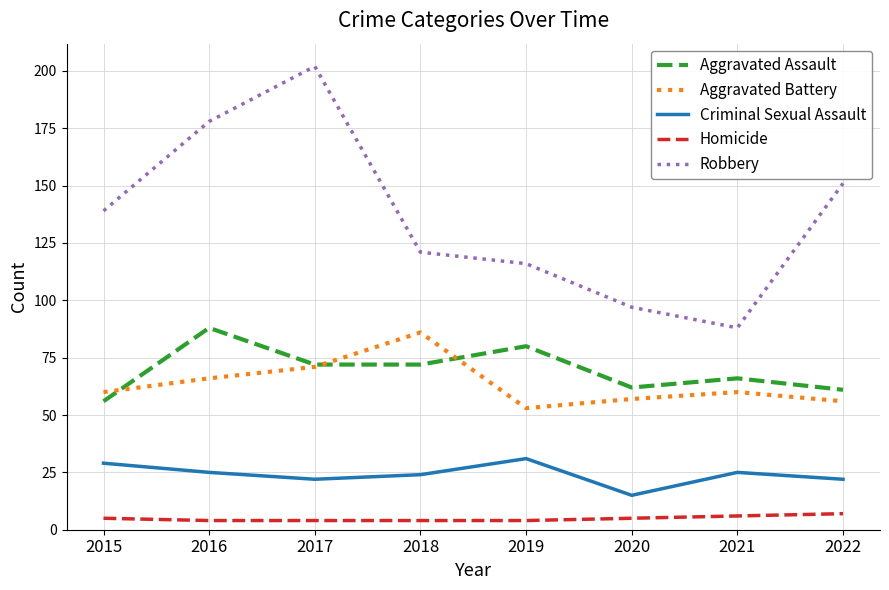

What is the approximate value of Aggravated Assault at 2018?

72